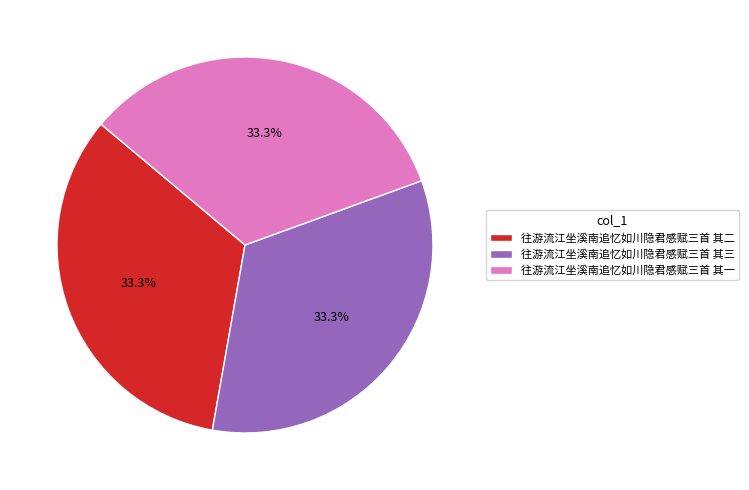

Count the number of slices in the pie.

3